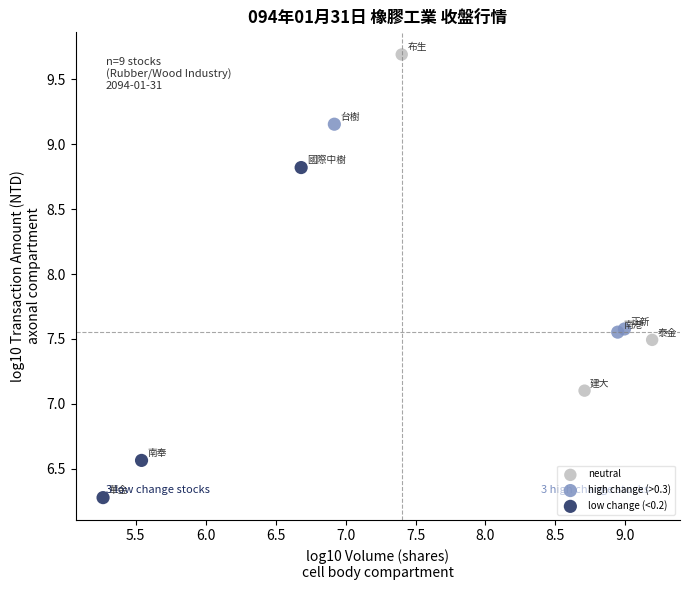

Which series reaches the maximum Y coordinate?

neutral